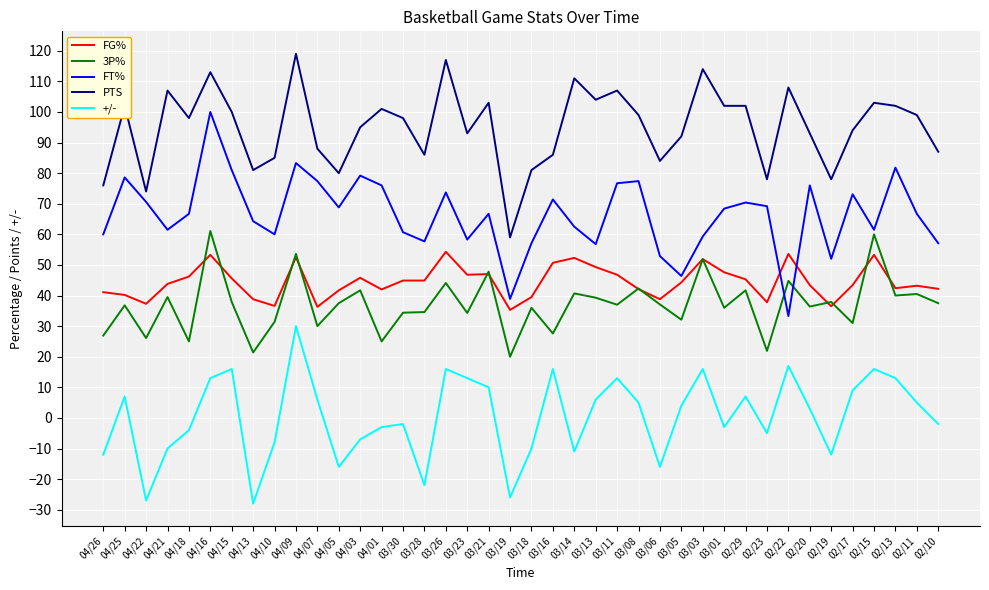

What is the total value across all series at 04/03?

254.7